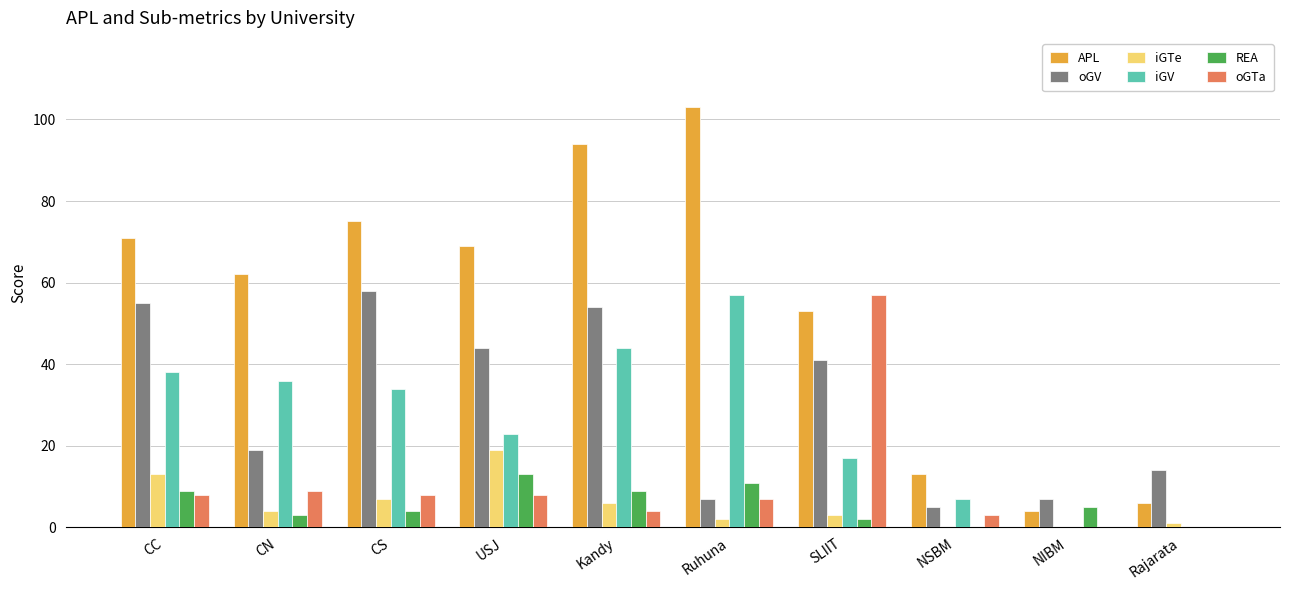

Where is oGTa nearest to the value 28?

CN